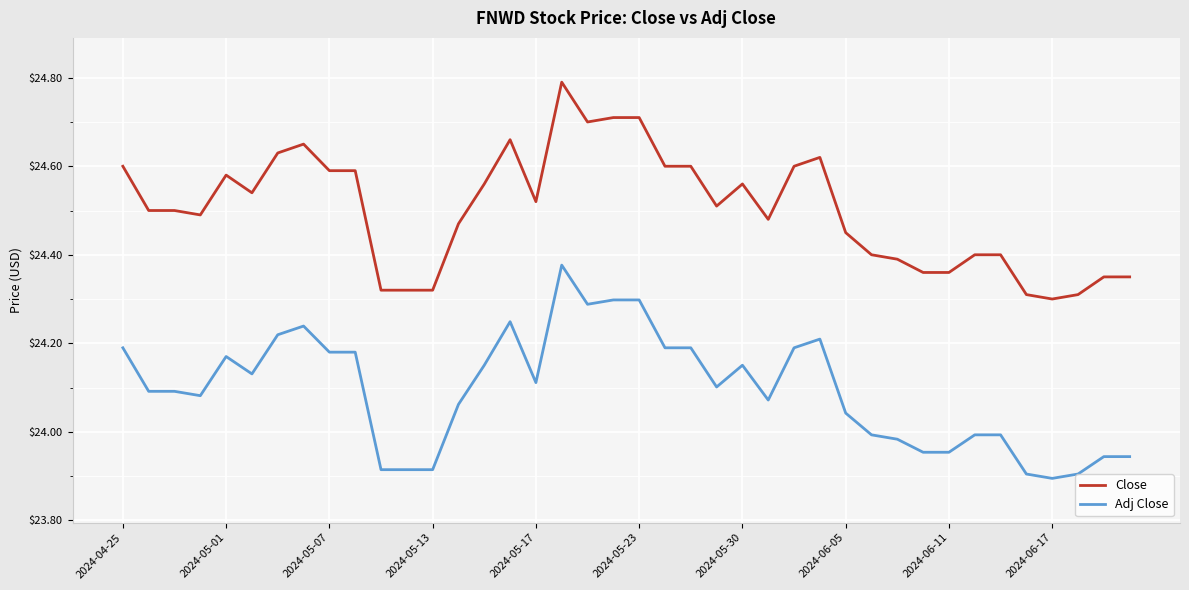

What is the difference between the maximum and minimum values in the Close series?

0.5